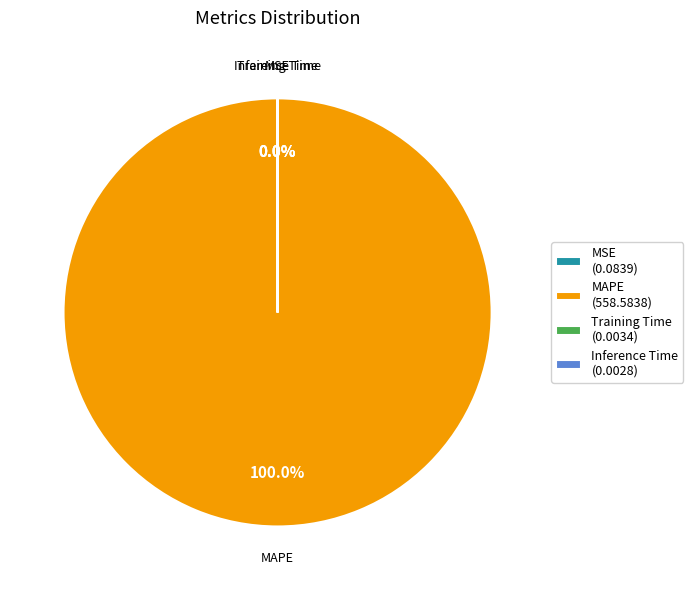

Does MAPE (558.5838) account for over 50% of the chart?

Yes